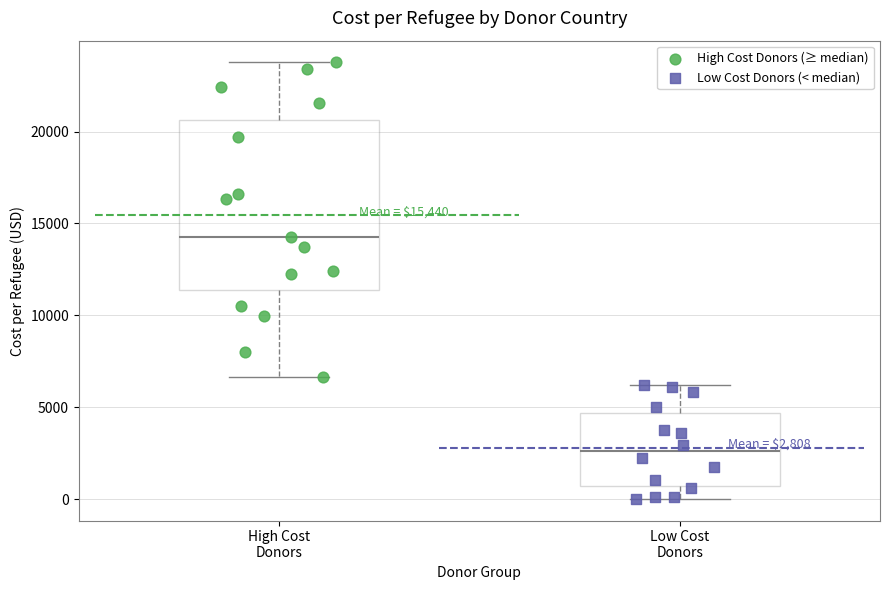

Comparing the boxes themselves (not the whiskers), which one is the tallest?

High Cost Donors